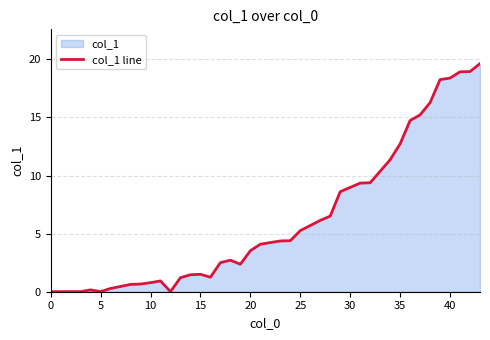

What is the maximum value shown in the chart?

19.6